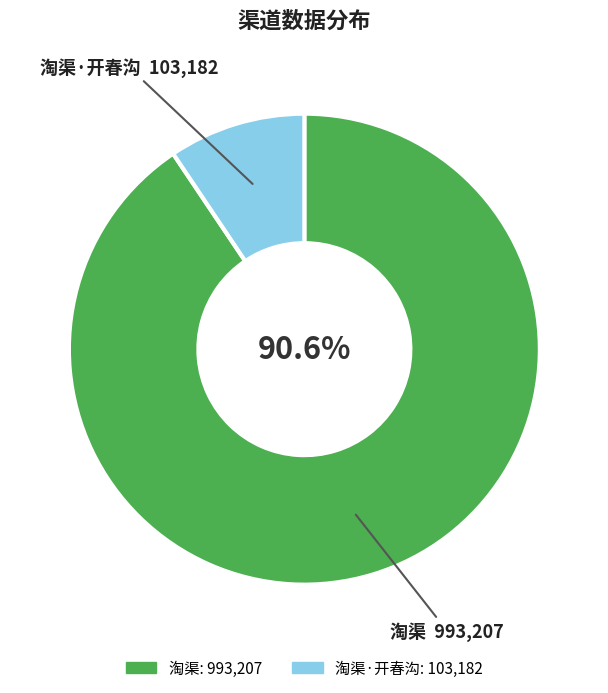

How many slices are in this pie chart?

2